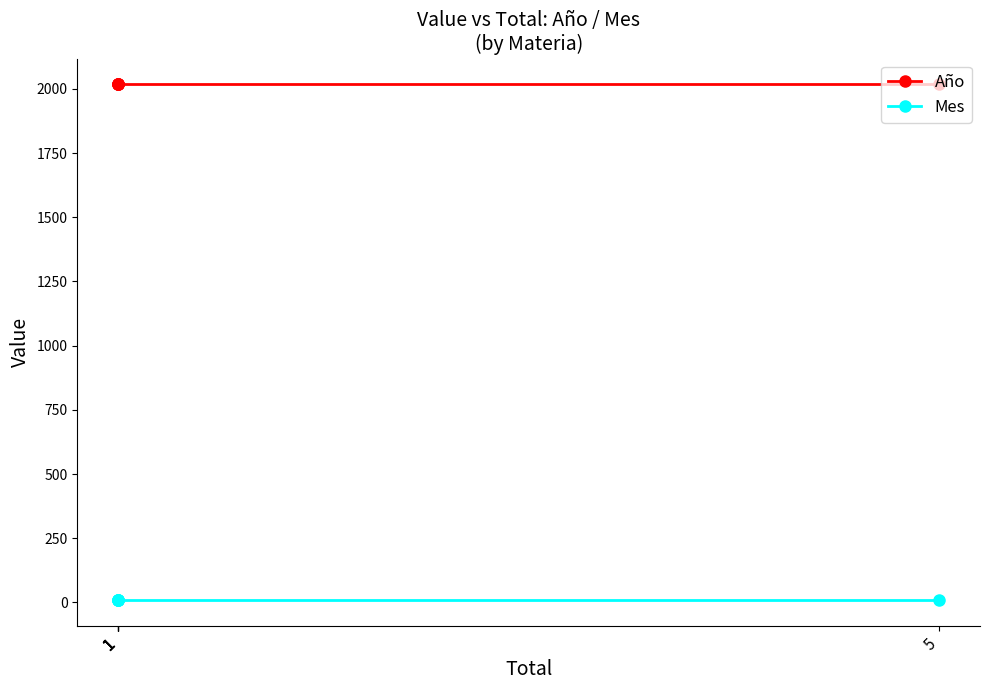

The Año series shows 3499 at 5. True or false?

False